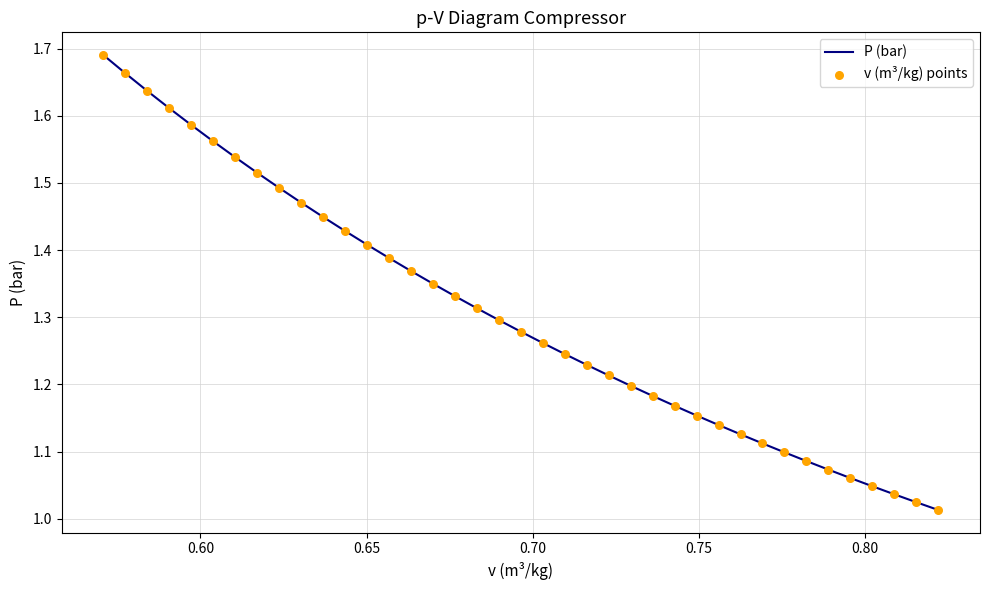

What are all the series names shown in the legend?

P (bar), v (m³/kg) points